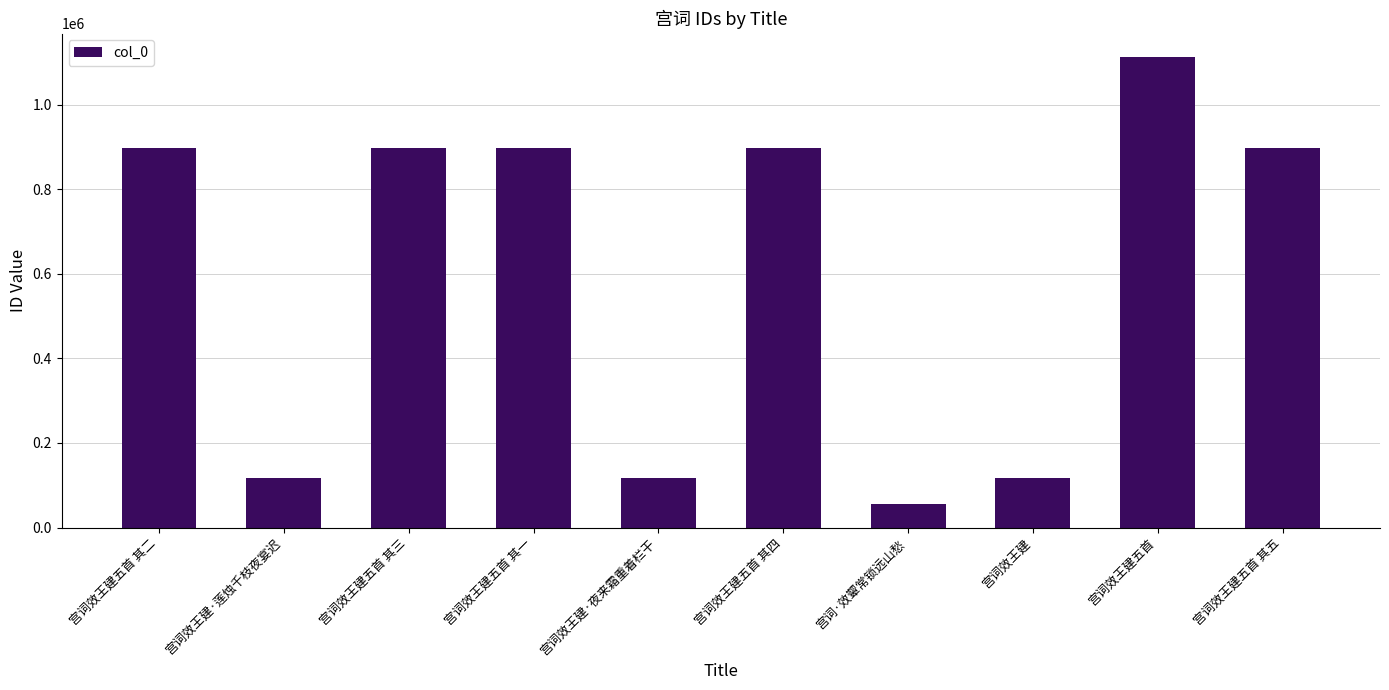

What is the label of the 3rd bar from the left?

宫词效王建五首 其三